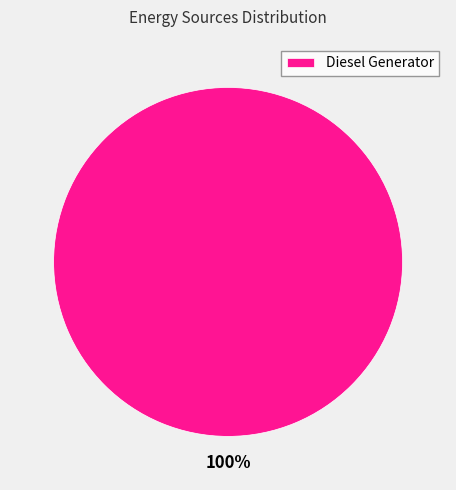

Is there a majority slice in this chart?

Yes